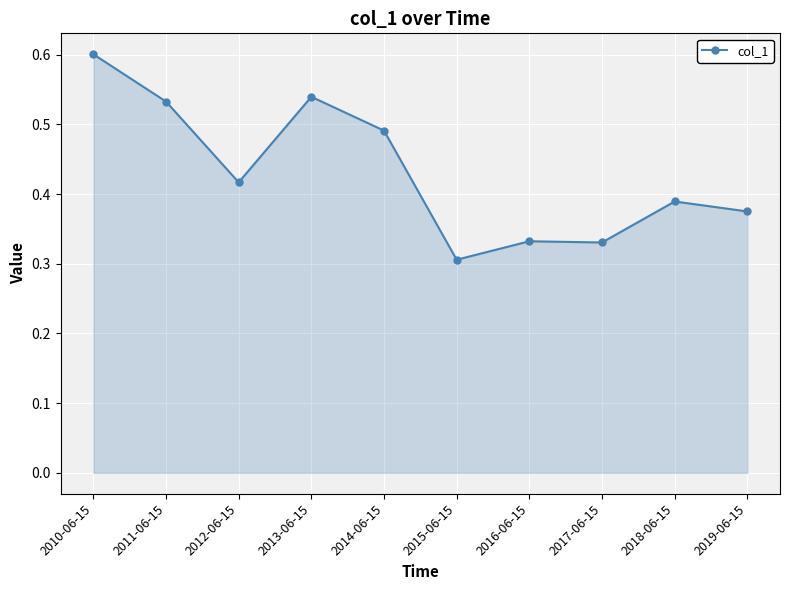

At which category does the chart reach its peak across all series?

2010-06-15